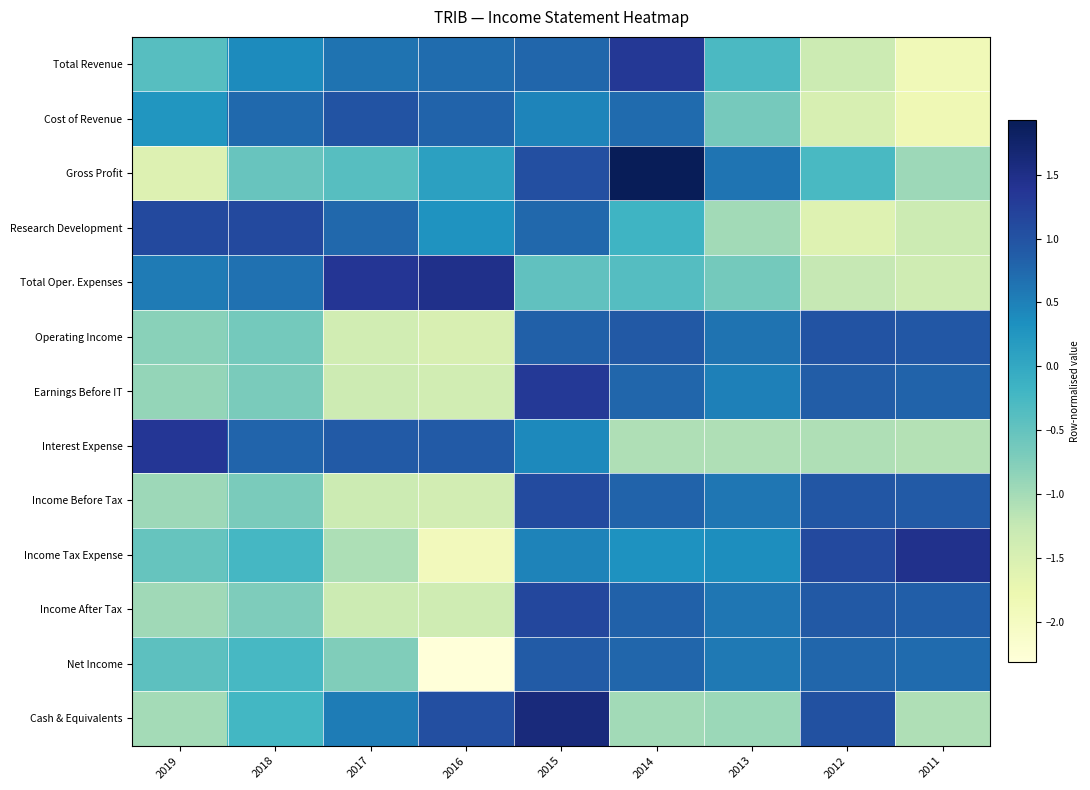

Reading right to left, extract all data points from this chart.

Total Revenue: 2011=-1.9	2012=-1.3	2013=-0.3	2014=1.3	2015=0.8	2016=0.7	2017=0.6	2018=0.4	2019=-0.4
Cost of Revenue: 2011=-1.8	2012=-1.5	2013=-0.7	2014=0.7	2015=0.5	2016=0.8	2017=1.0	2018=0.7	2019=0.3
Gross Profit: 2011=-0.9	2012=-0.3	2013=0.6	2014=1.9	2015=1.0	2016=0.1	2017=-0.4	2018=-0.5	2019=-1.6
Research Development: 2011=-1.3	2012=-1.6	2013=-1.0	2014=-0.2	2015=0.8	2016=0.3	2017=0.8	2018=1.1	2019=1.1
Total Oper. Expenses: 2011=-1.4	2012=-1.3	2013=-0.6	2014=-0.4	2015=-0.5	2016=1.5	2017=1.4	2018=0.7	2019=0.6
Operating Income: 2011=0.9	2012=1.0	2013=0.6	2014=0.9	2015=0.8	2016=-1.5	2017=-1.4	2018=-0.6	2019=-0.8
Earnings Before IT: 2011=0.8	2012=0.9	2013=0.5	2014=0.8	2015=1.3	2016=-1.4	2017=-1.3	2018=-0.7	2019=-0.9
Interest Expense: 2011=-1.1	2012=-1.1	2013=-1.1	2014=-1.1	2015=0.4	2016=0.9	2017=0.9	2018=0.8	2019=1.4
Income Before Tax: 2011=0.9	2012=1.0	2013=0.6	2014=0.8	2015=1.1	2016=-1.4	2017=-1.3	2018=-0.7	2019=-0.9
Income Tax Expense: 2011=1.5	2012=1.1	2013=0.4	2014=0.3	2015=0.5	2016=-1.9	2017=-1.1	2018=-0.2	2019=-0.5
Income After Tax: 2011=0.9	2012=0.9	2013=0.6	2014=0.8	2015=1.1	2016=-1.4	2017=-1.3	2018=-0.7	2019=-1.0
Net Income: 2011=0.7	2012=0.8	2013=0.6	2014=0.8	2015=0.9	2016=-2.3	2017=-0.7	2018=-0.3	2019=-0.4
Cash & Equivalents: 2011=-1.1	2012=1.0	2013=-0.9	2014=-1.0	2015=1.6	2016=1.0	2017=0.5	2018=-0.2	2019=-1.0